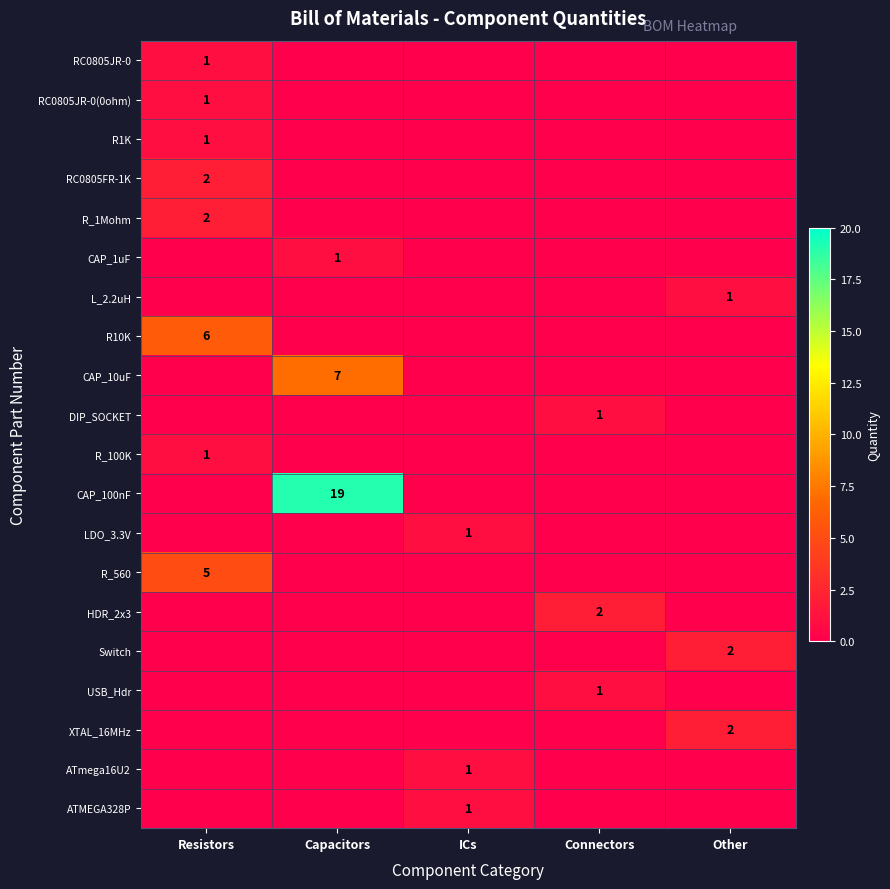

Count the number of data series in this chart.

20